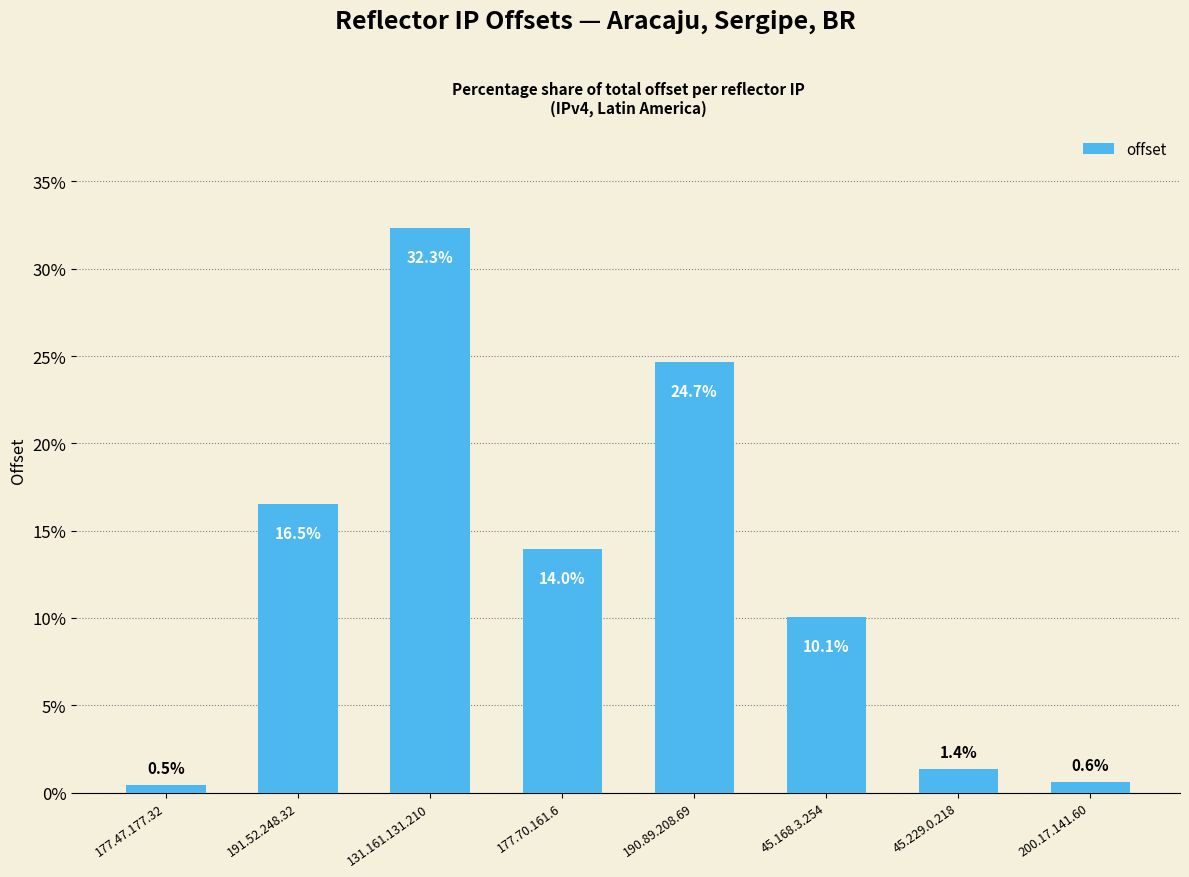

True or false: the data shows 0.6 at 200.17.141.60.

True